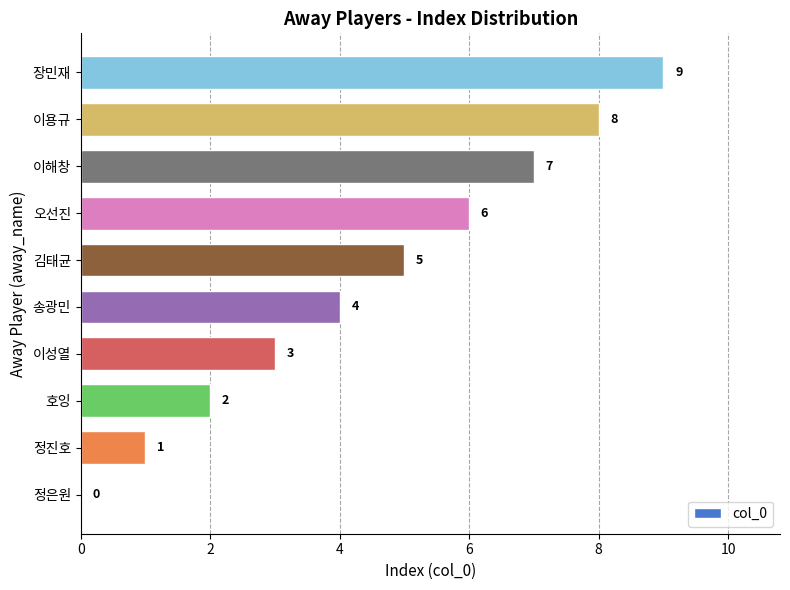

Between 송광민 and 이성열, which is larger?

송광민